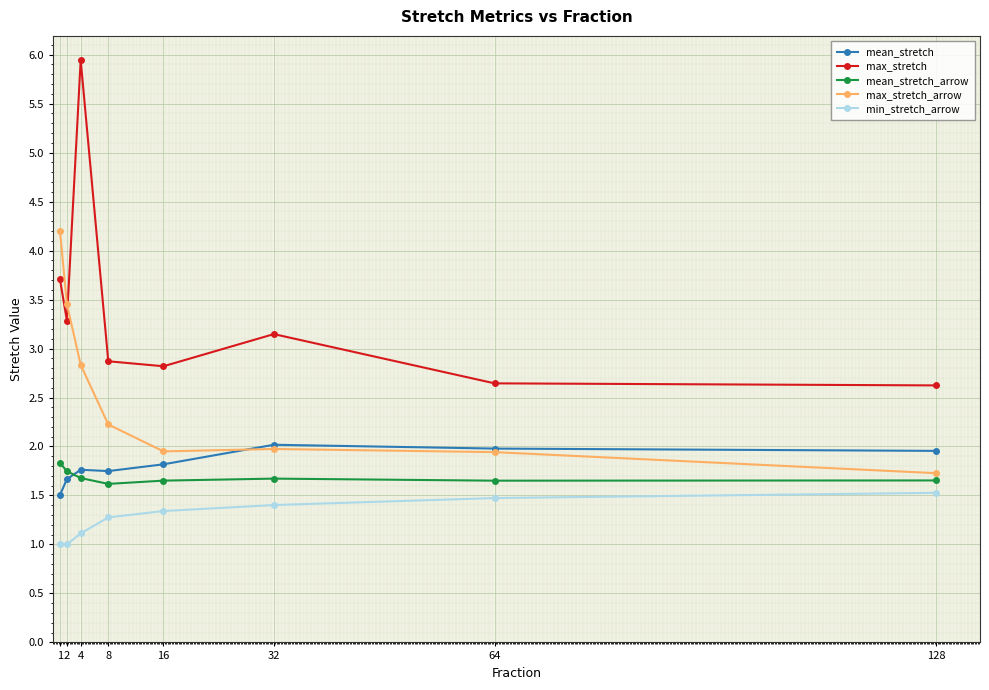

Read the max_stretch value at 128.

2.6